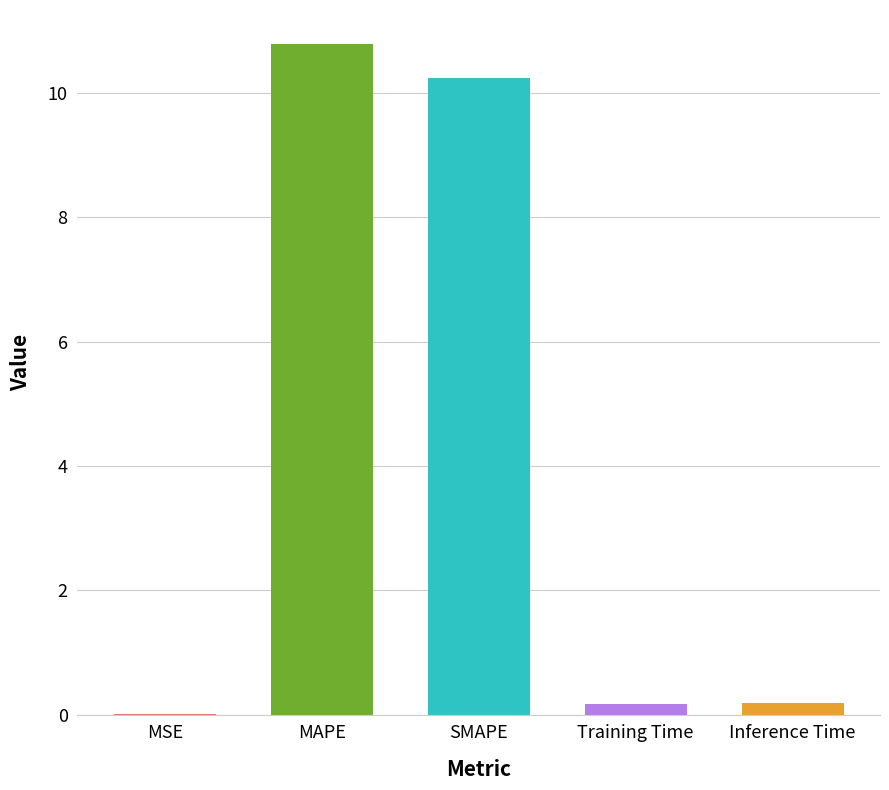

True or false: the data shows 15.6 at SMAPE.

False